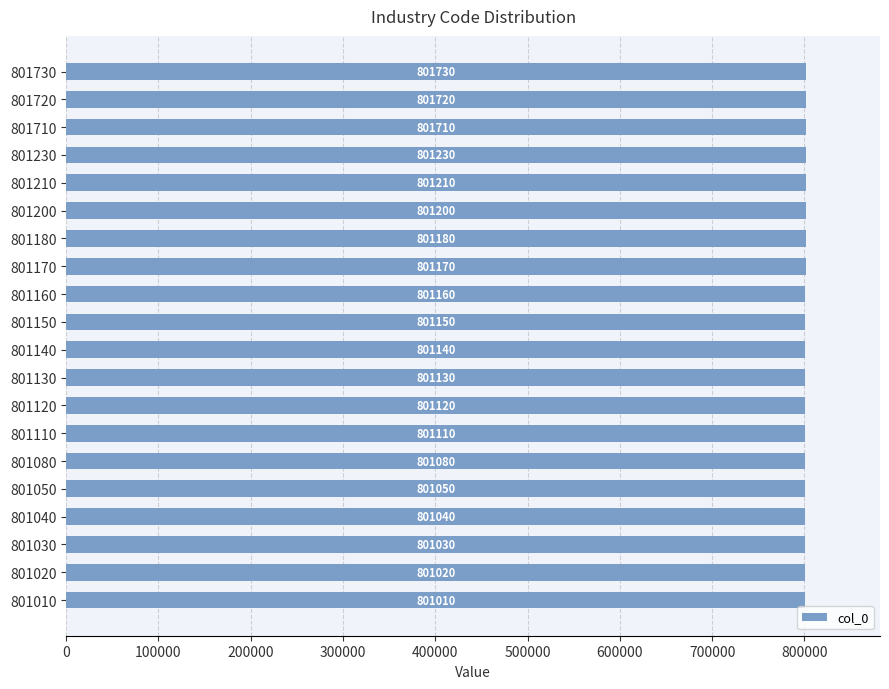

What is the greatest value displayed?

801730